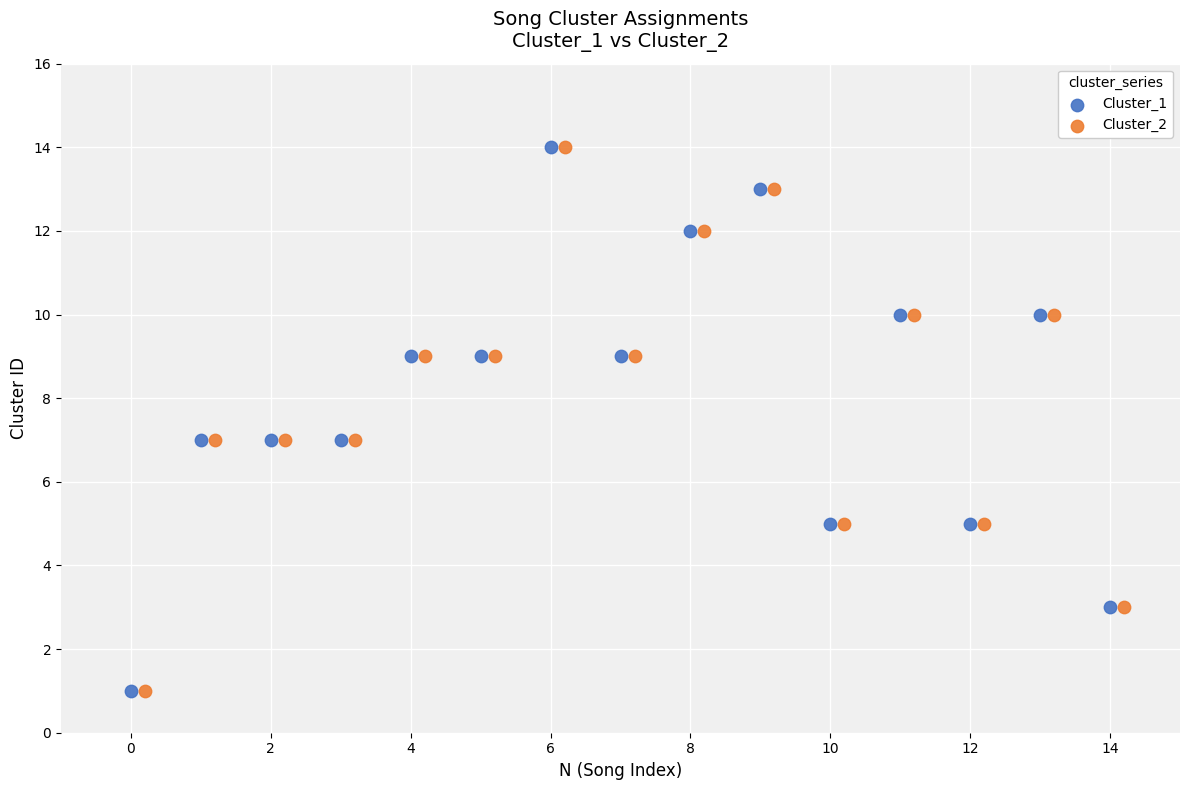

What are all the series names shown in the legend?

Cluster_1, Cluster_2